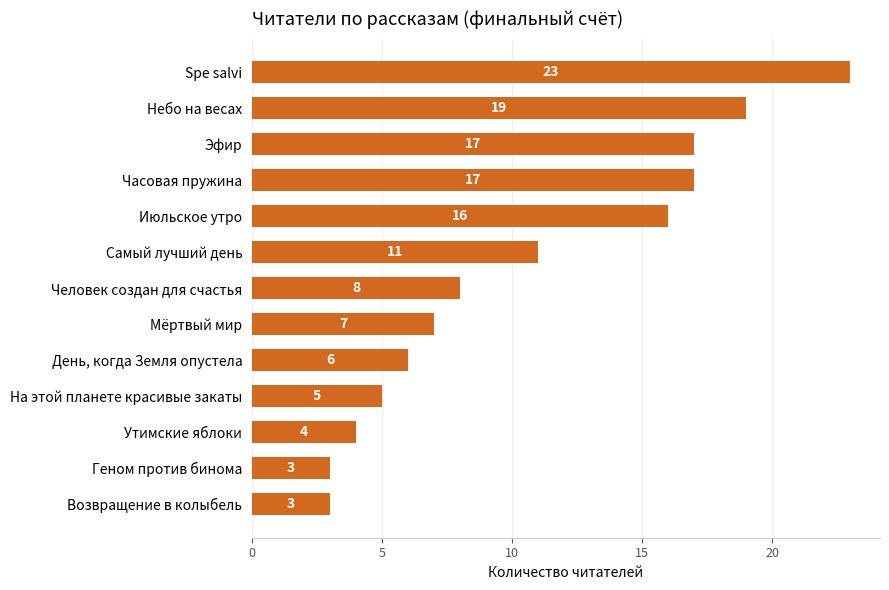

Which has a higher value, Июльское утро or Мёртвый мир?

Июльское утро